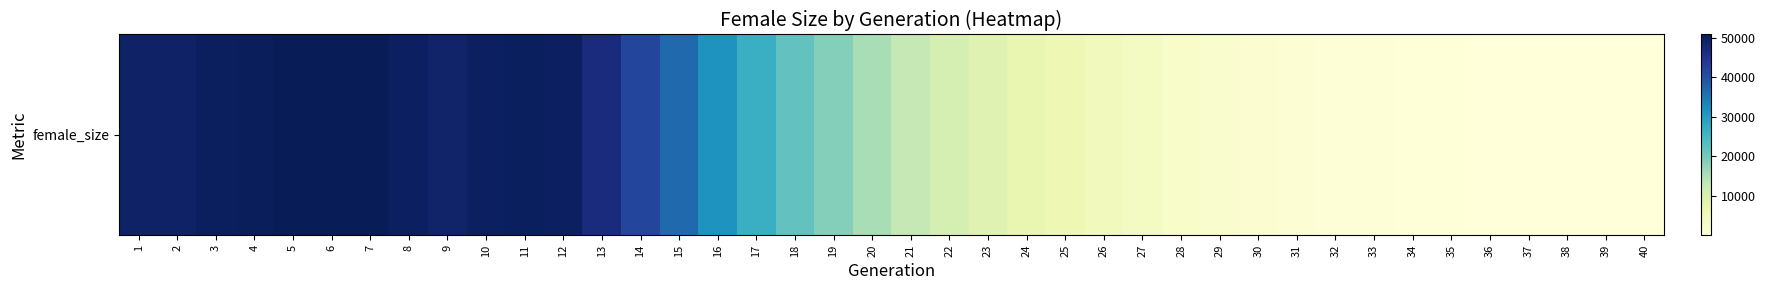

Is it true that the value at 25 is 1353?

False